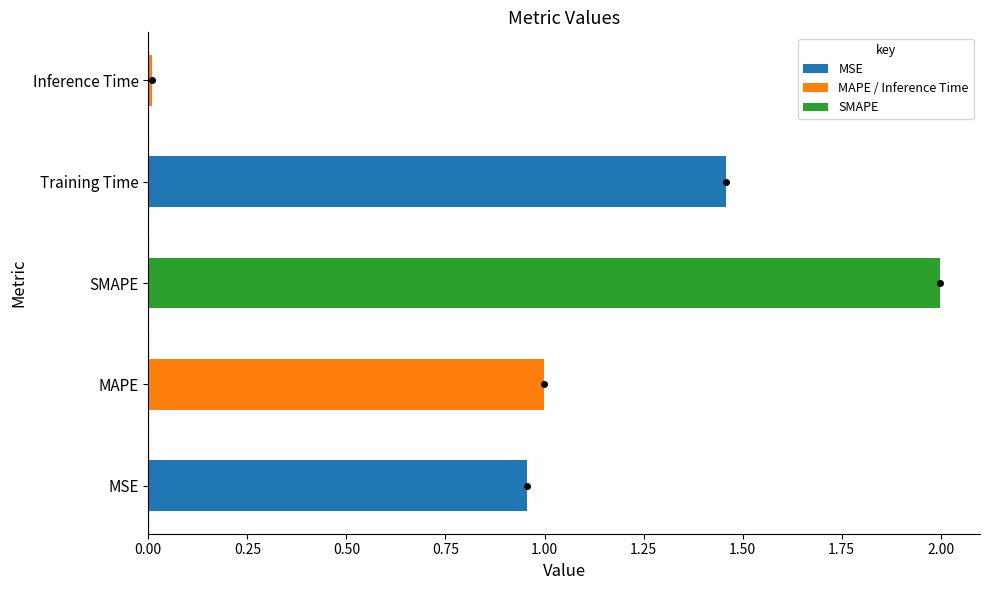

Is it true that the value at MSE is 1.4?

False